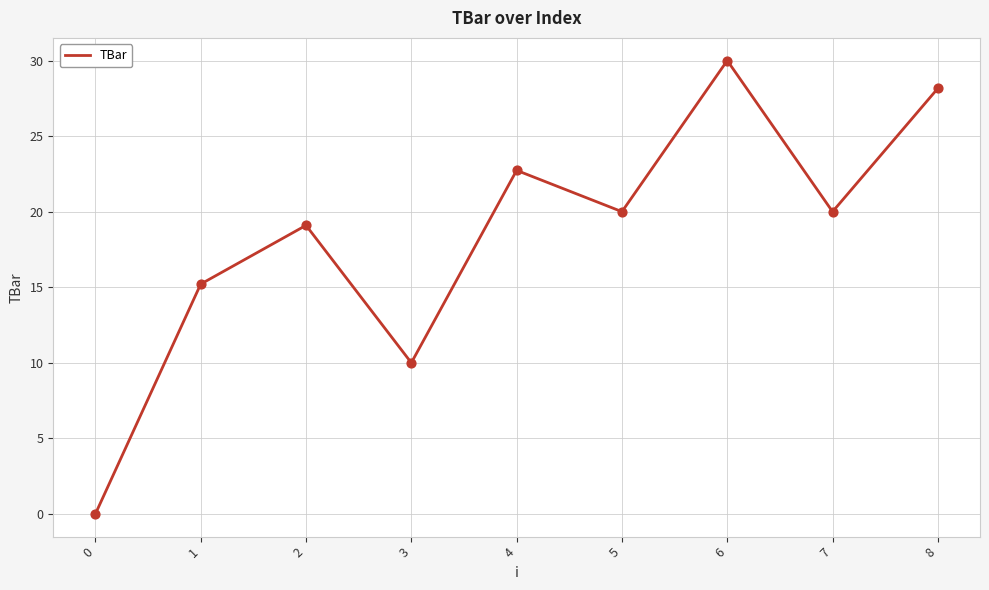

What is the change in value from 2 to 4?

+3.6